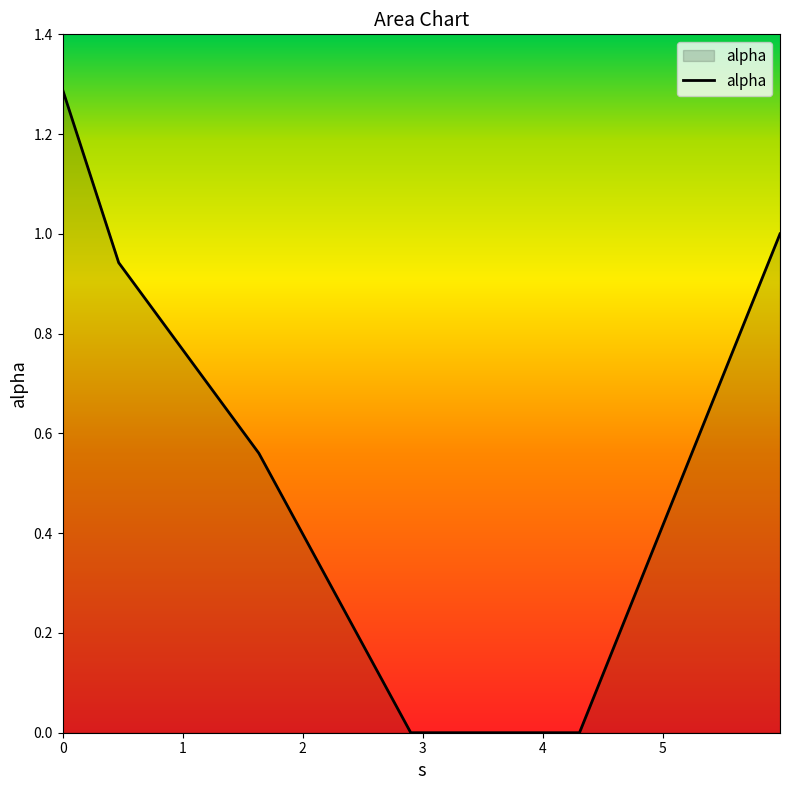

True or false: there are more than 1 points higher than both neighbors.

False